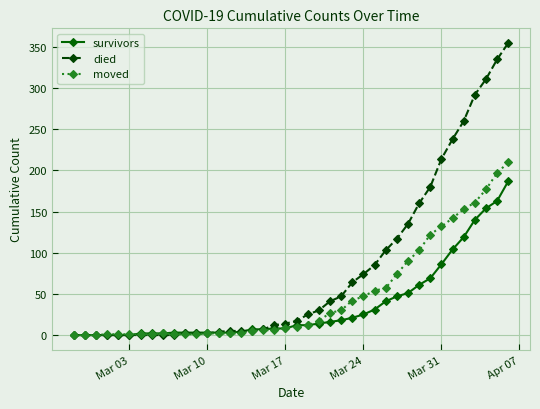

Which series has the largest range (max minus min)?

died